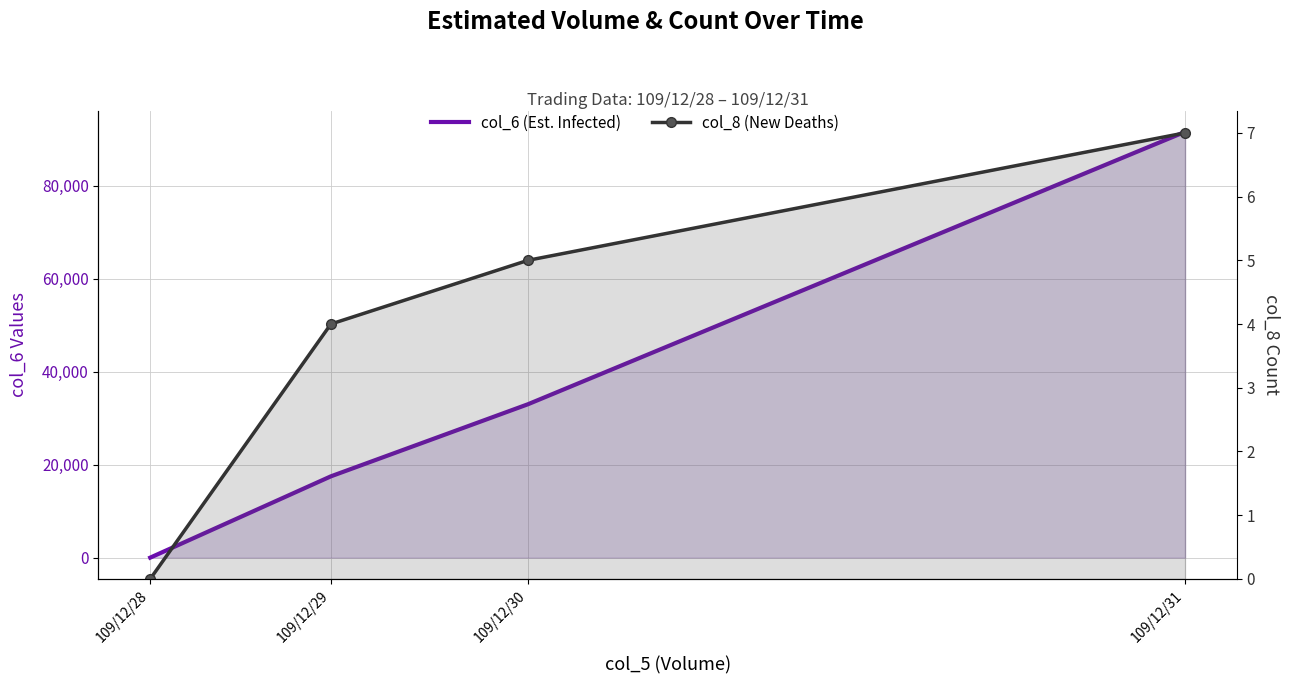

Reading left to right, extract all data points from this chart.

col_6 (Est. Infected): 109/12/28=0	109/12/29=17490	109/12/30=33000	109/12/31=91590
col_8 (New Deaths): 109/12/28=0	109/12/29=4	109/12/30=5	109/12/31=7